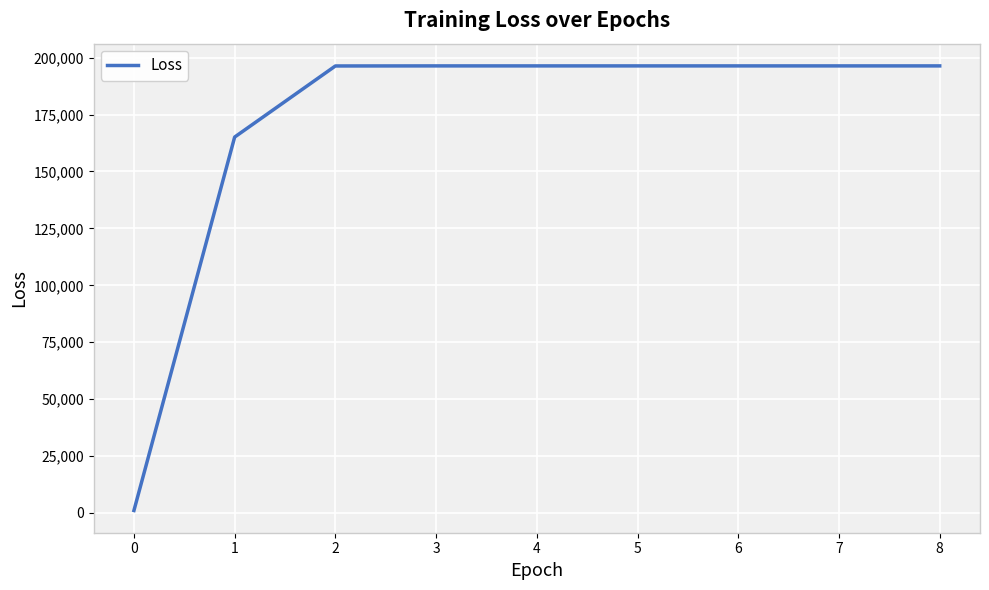

Between 0 and 6, which is larger?

6